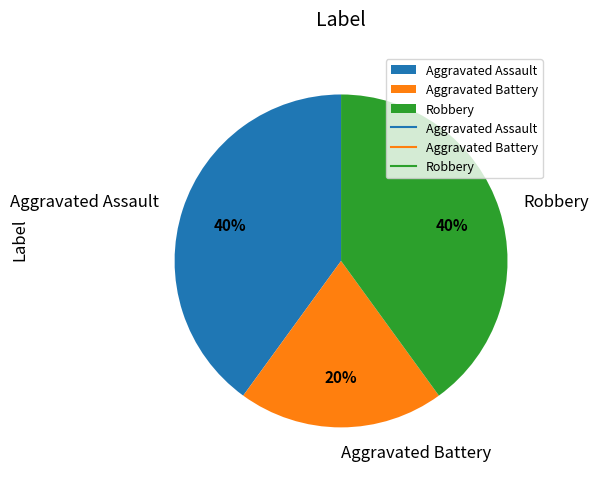

How many segments does this pie chart have?

3